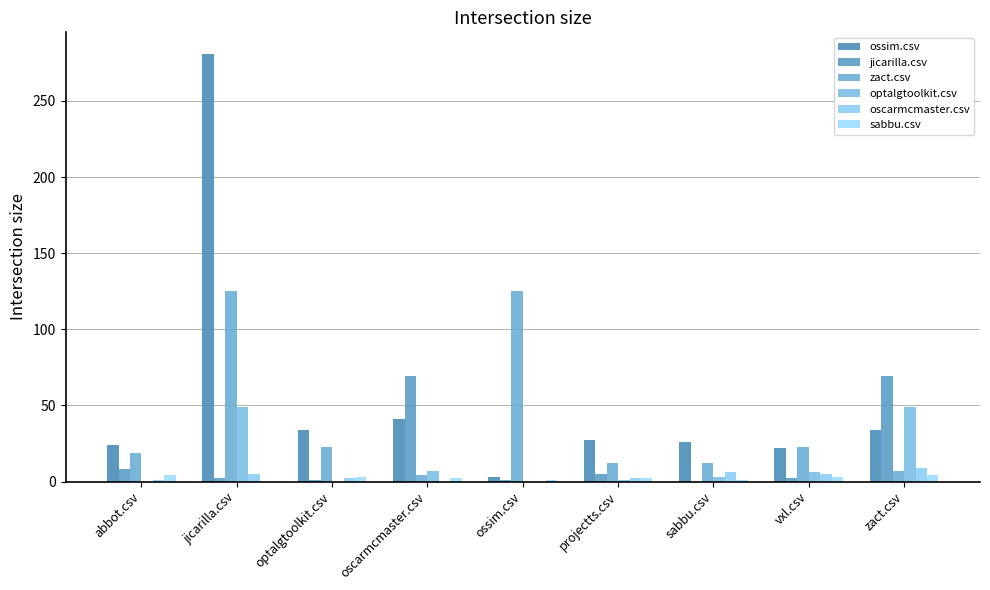

Rank the series at sabbu.csv from lowest to highest value.

jicarilla.csv, sabbu.csv, optalgtoolkit.csv, oscarmcmaster.csv, zact.csv, ossim.csv